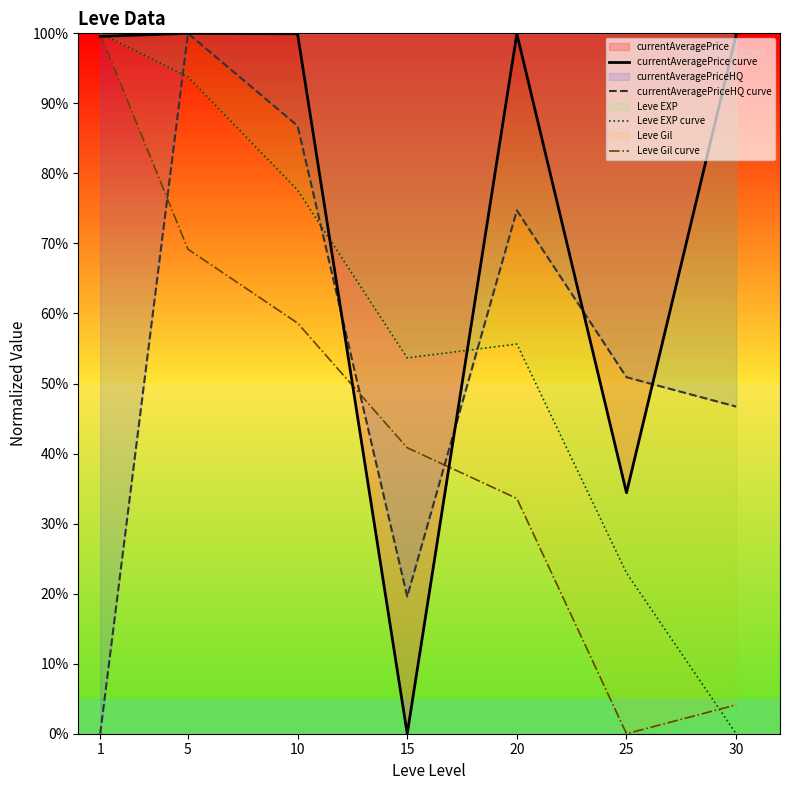

How many intersections are there between currentAveragePriceHQ curve and Leve Gil curve?

3